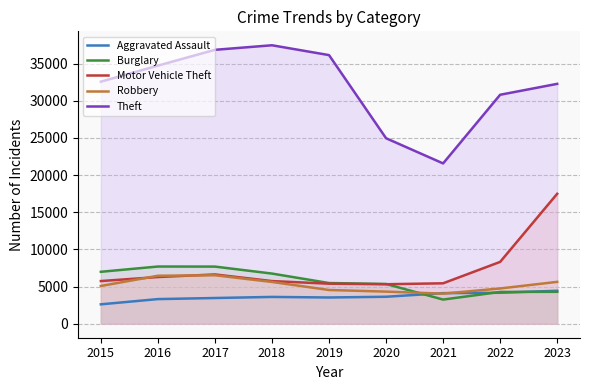

At how many categories does at least one series exceed 17190?

9